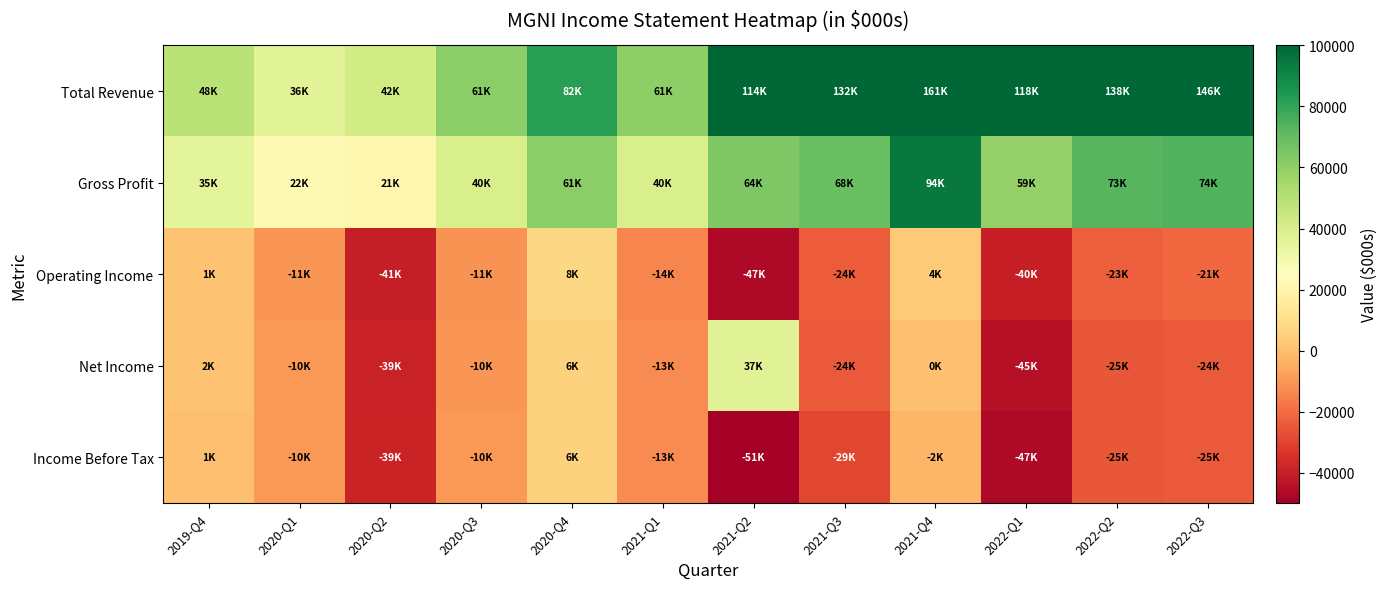

Rank the series by their maximum value, from lowest to highest.

Income Before Tax, Operating Income, Net Income, Gross Profit, Total Revenue